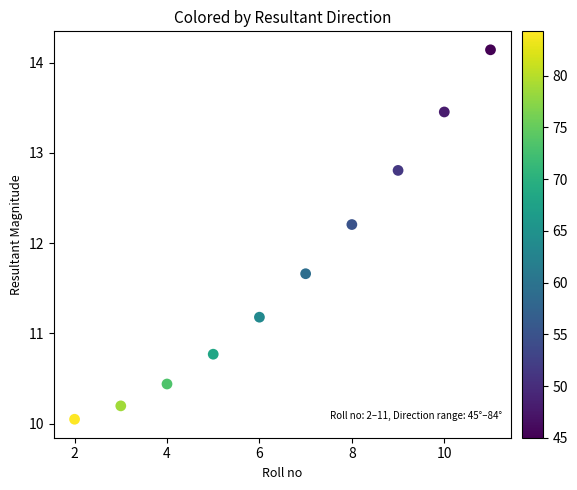

What Y value in the scatter plot is closest to 12?

12.2